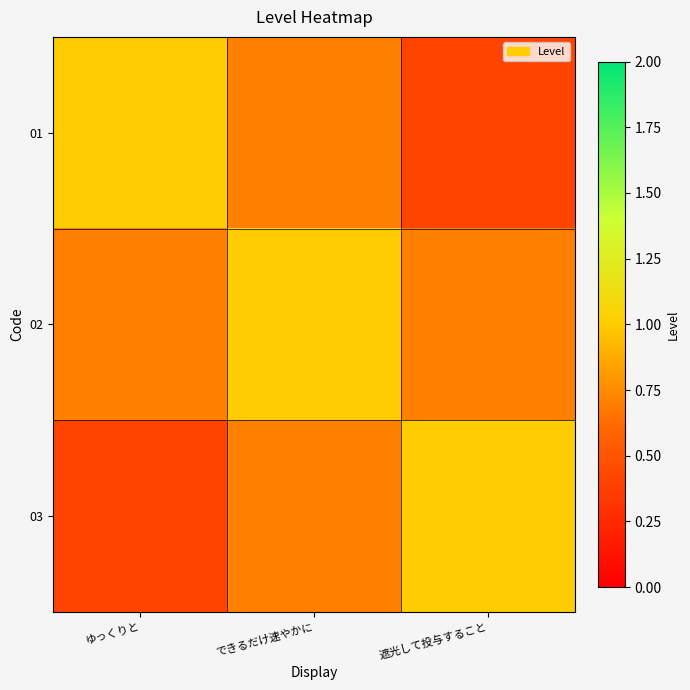

How many data points does each series have?

3